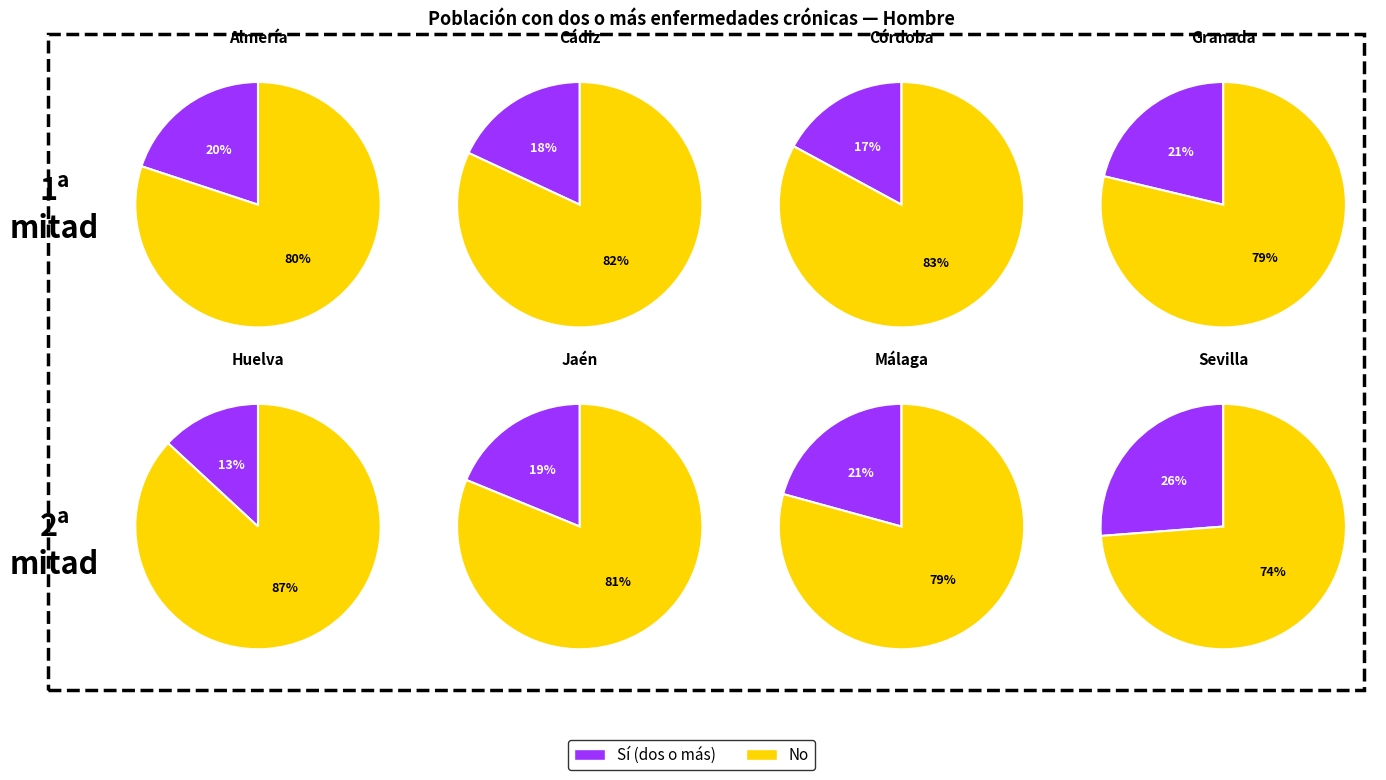

Rank the series at Cádiz from highest to lowest value.

No (Hombre), Sí (Hombre)